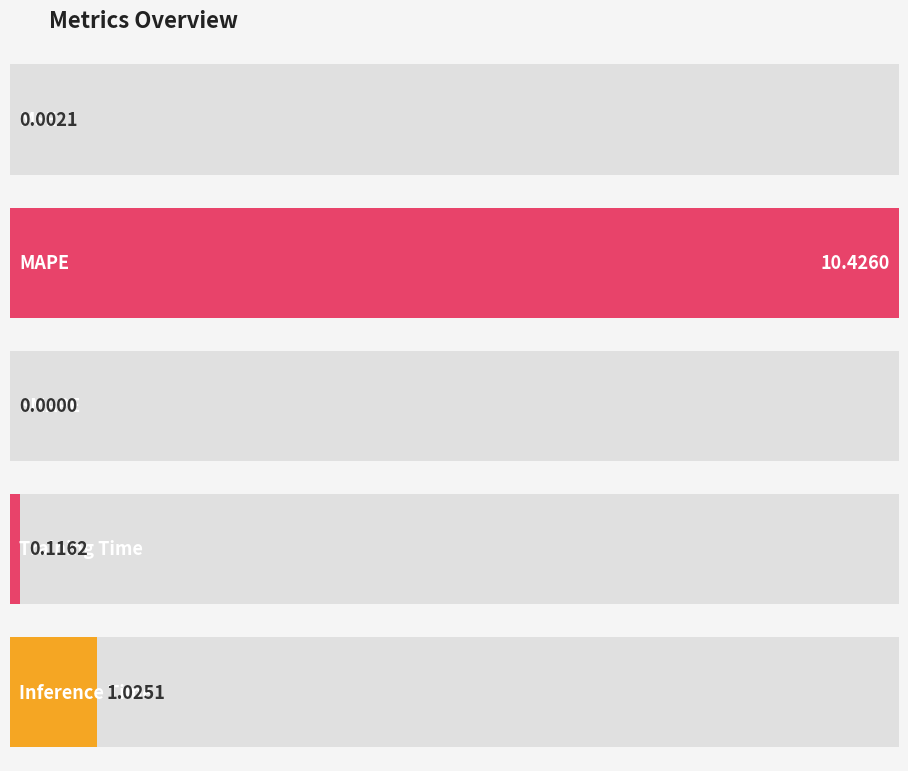

What is the label of the 4th bar from the left?

Training Time